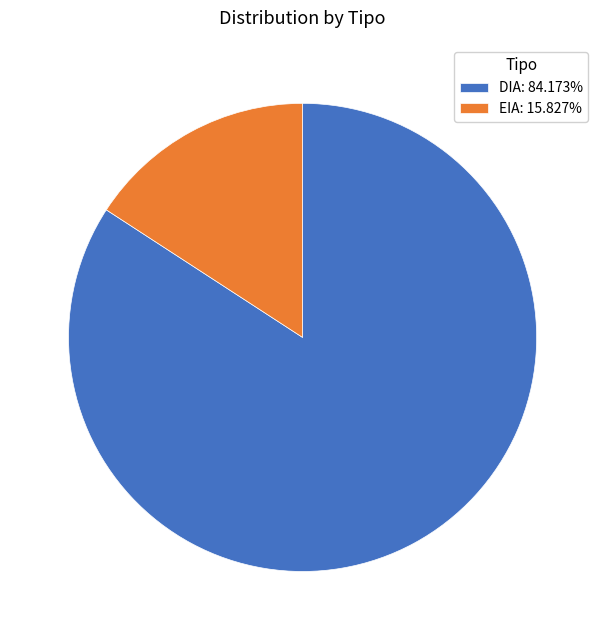

Is there any slice that represents more than half of the pie?

Yes